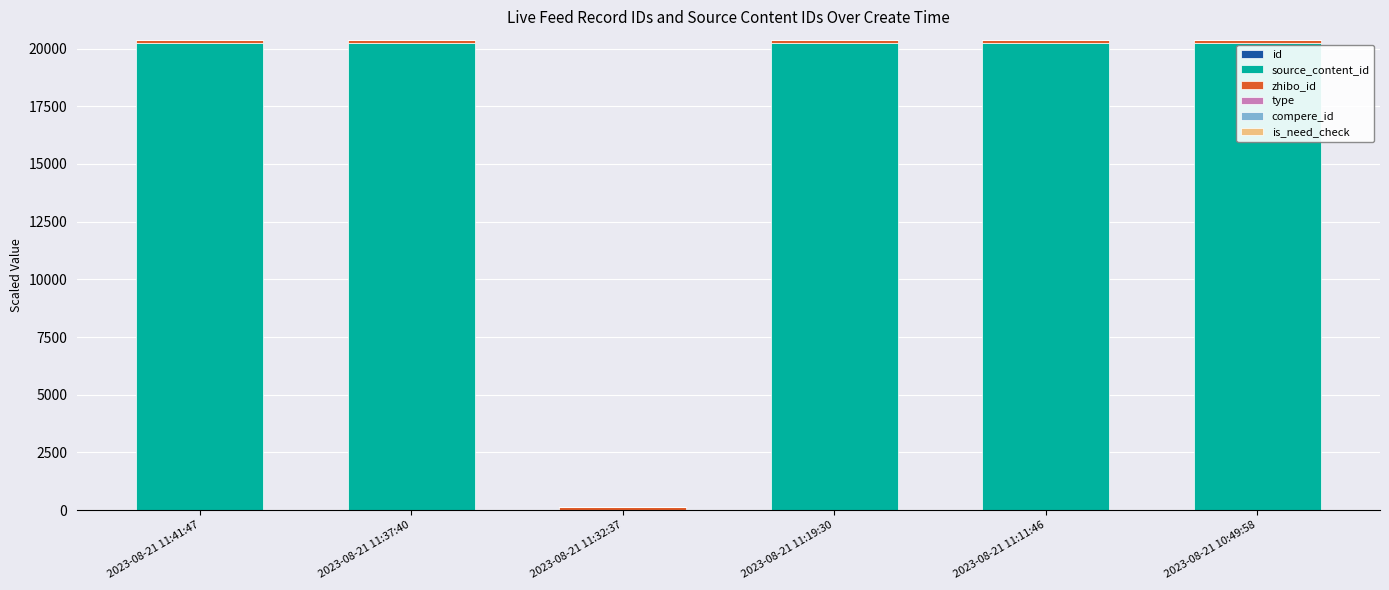

At how many categories does at least one series exceed 11151?

5